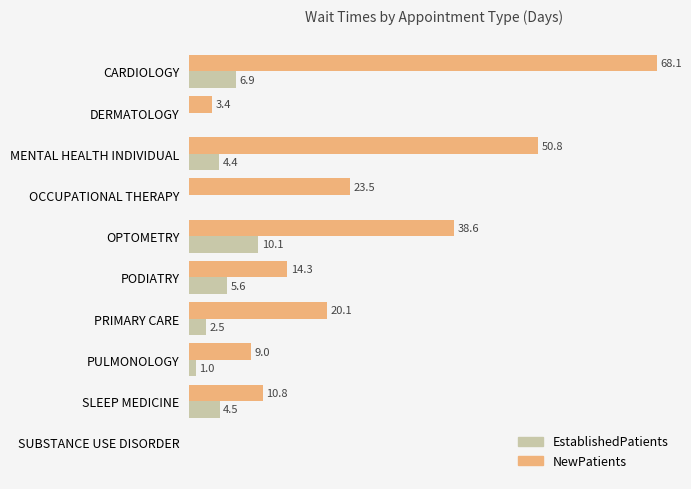

Which series changed the most between OCCUPATIONAL THERAPY and PRIMARY CARE?

NewPatients